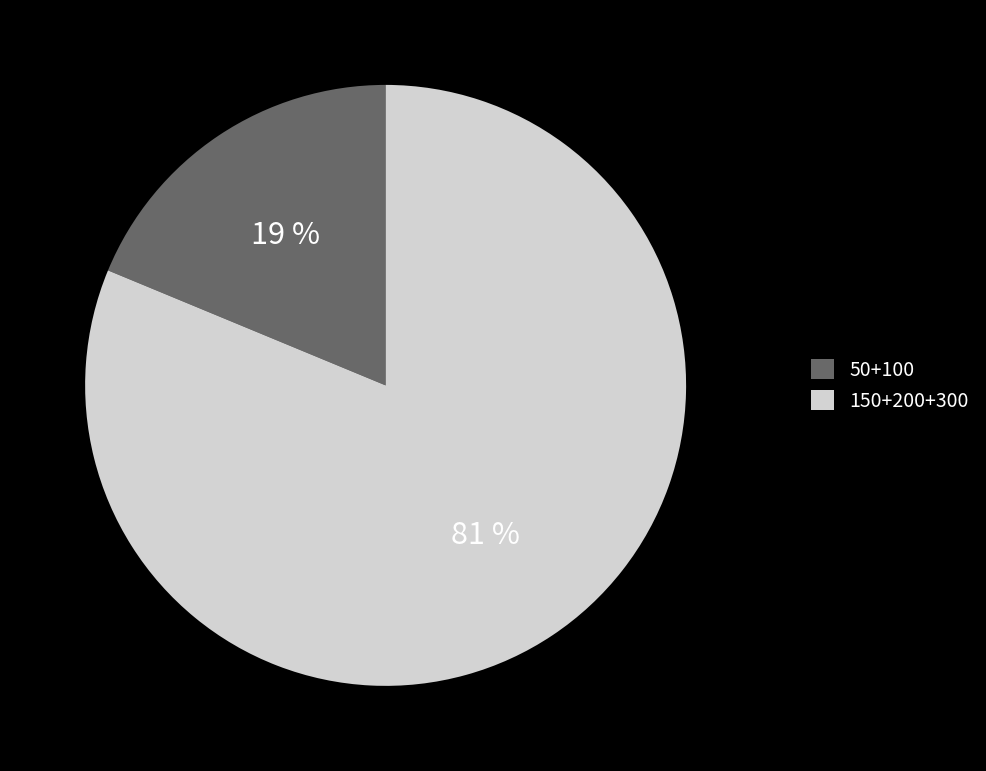

Rank the categories by value from lowest to highest.

50+100, 150+200+300